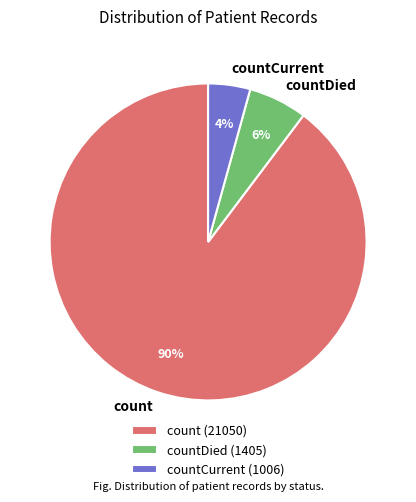

Is countCurrent the majority of the pie?

No